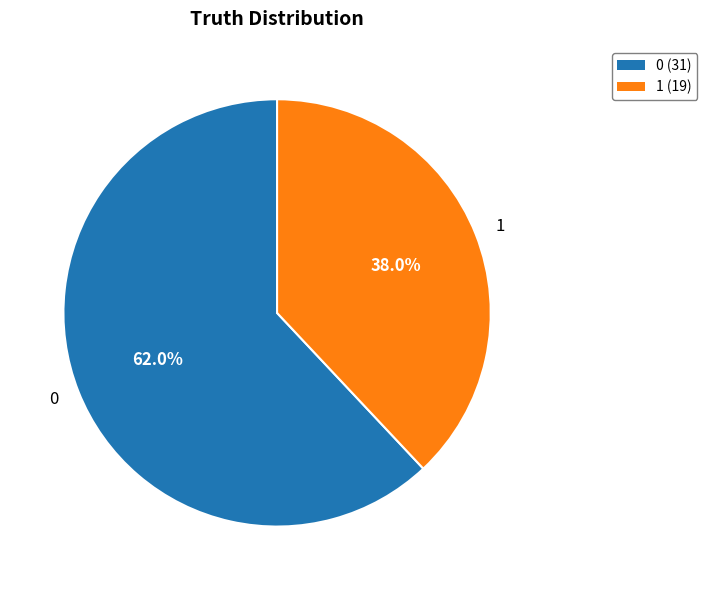

To the nearest percent, what is the average slice percentage?

50%